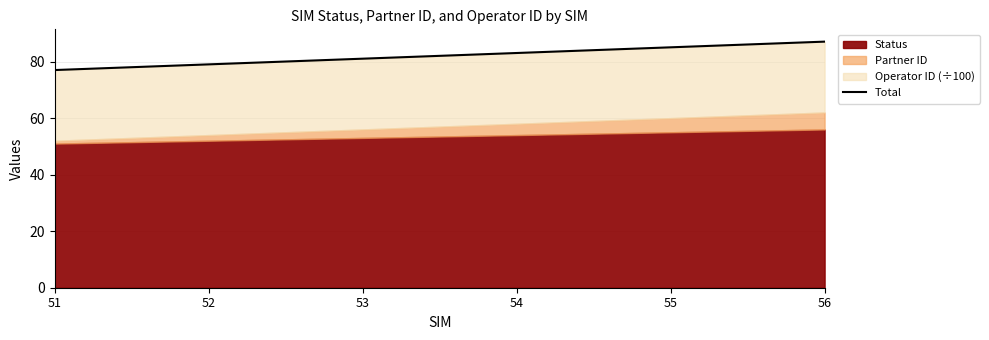

Reading left to right, list all the values displayed in this chart.

77.0	79.0	81.0	83.0	85.0	87.1